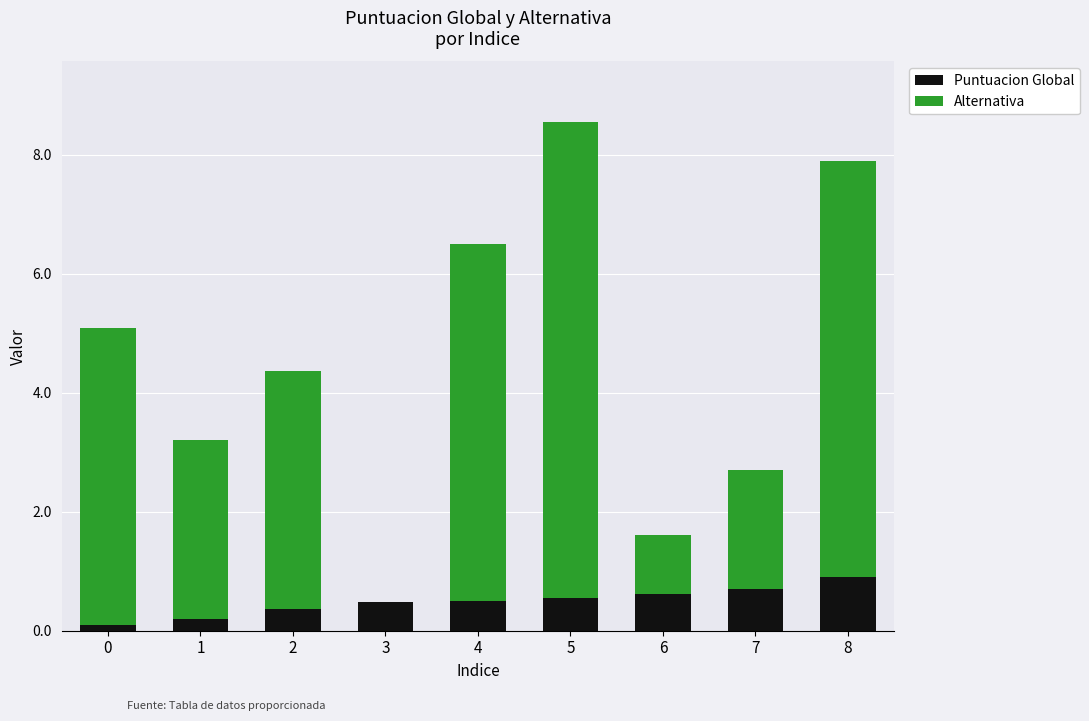

Is it true that Puntuacion Global equals 0.2 at 1?

True